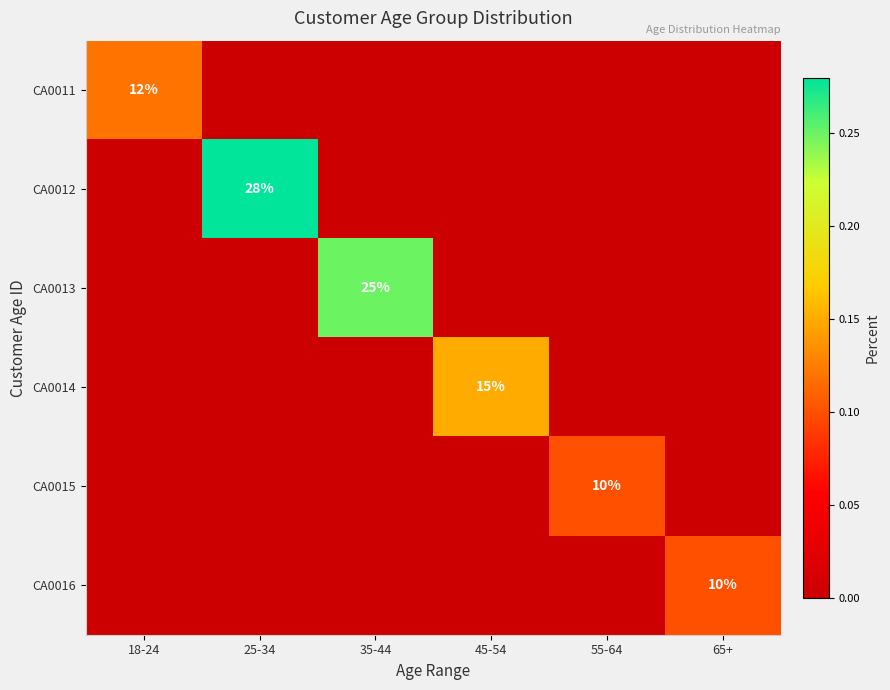

At which label is CA0011 closest to 0?

25-34